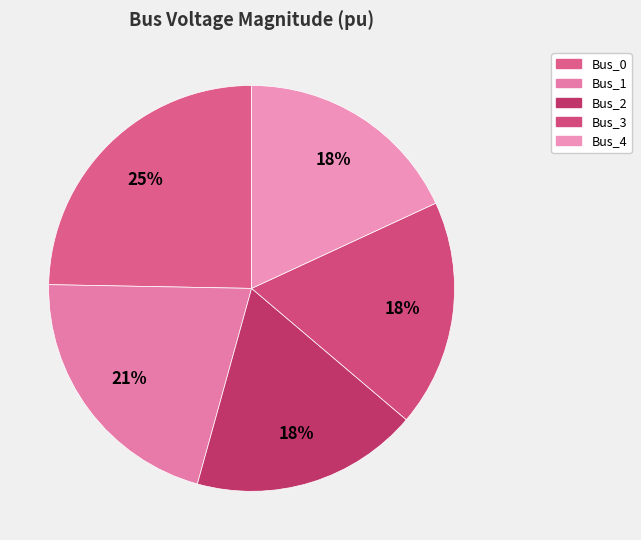

The Bus_3 slice represents 5% of the pie. True or false?

False